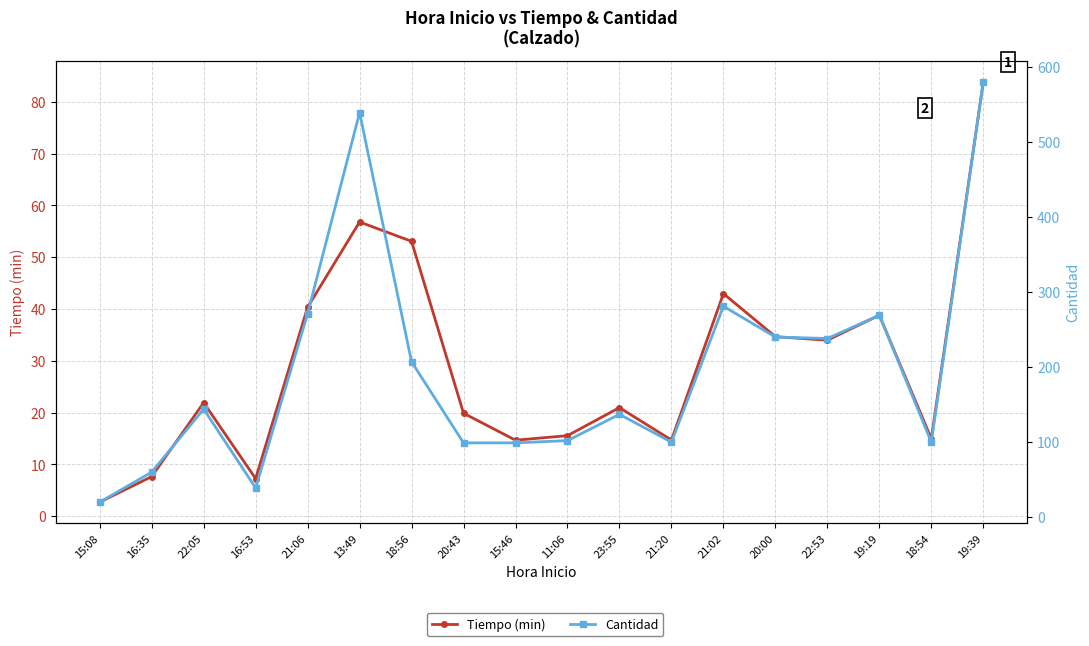

True or false: Cantidad and Tiempo (min) intersect in this chart.

False